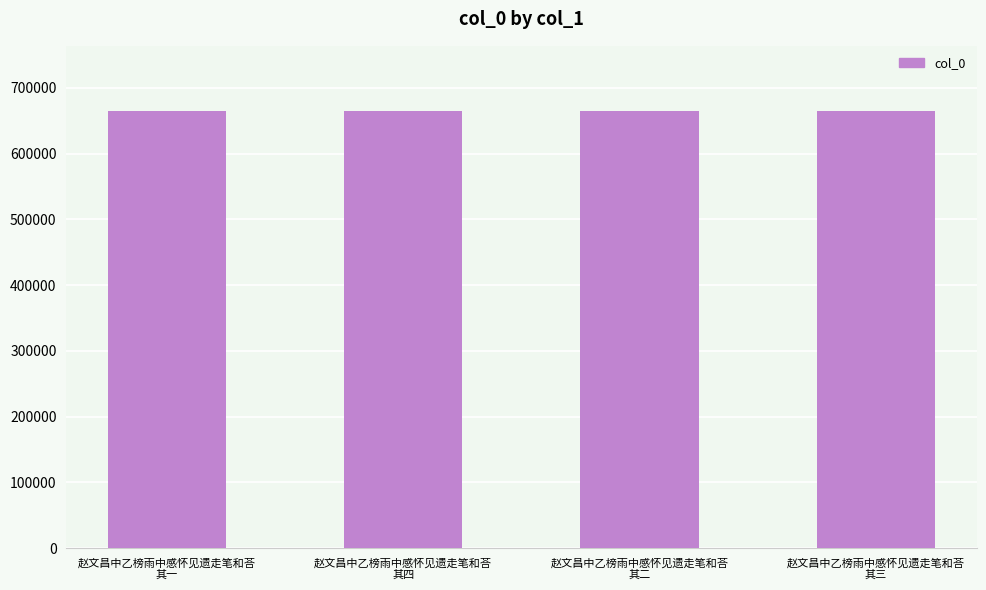

What is the difference between the second highest and minimum values?

2